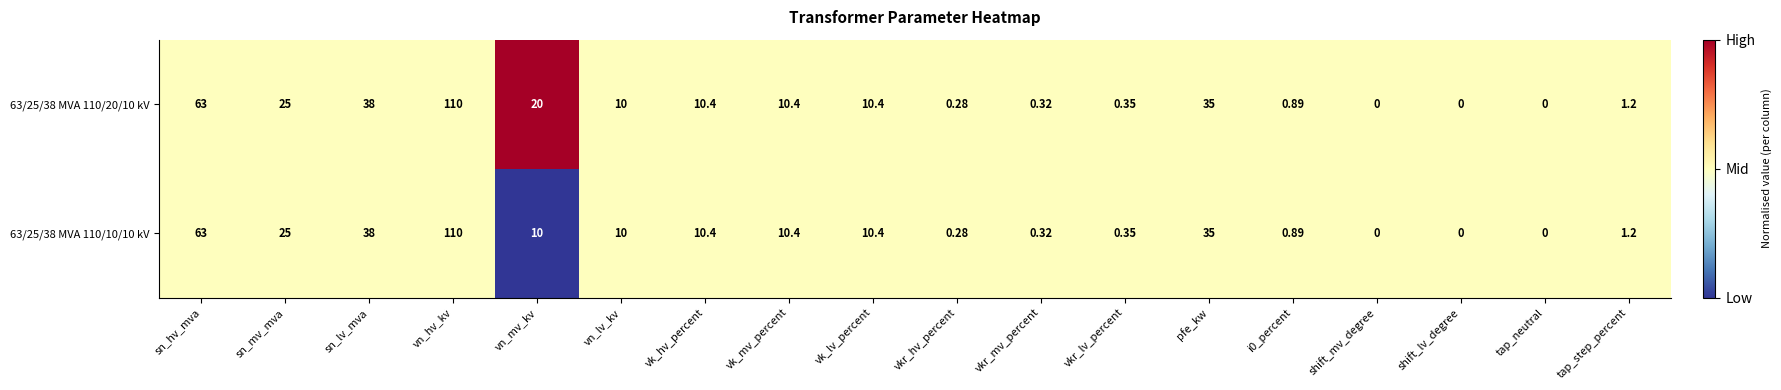

At which category does the chart reach its peak across all series?

vn_hv_kv